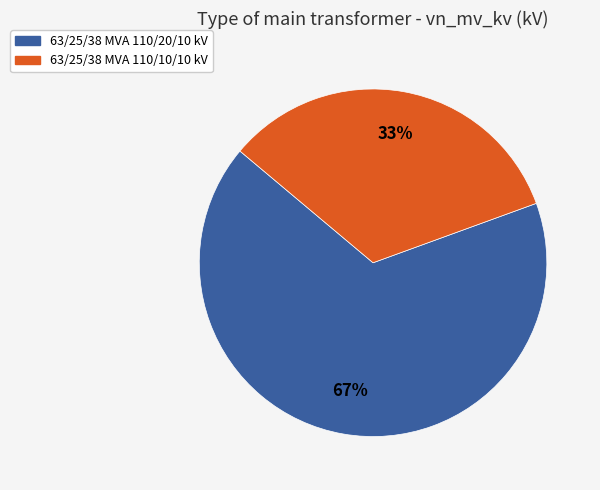

Rank the categories by value from lowest to highest.

63/25/38 MVA 110/10/10 kV, 63/25/38 MVA 110/20/10 kV